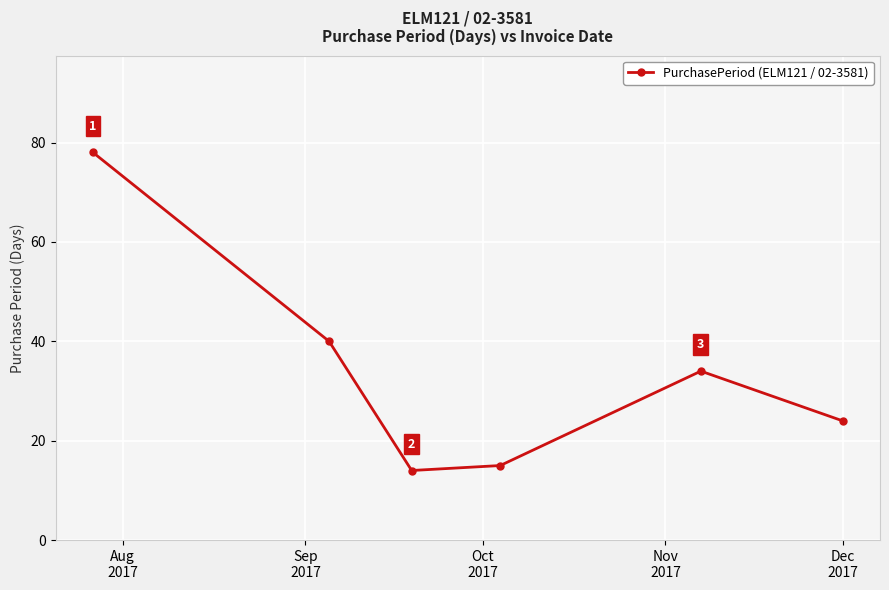

What is the maximum value shown in the chart?

78